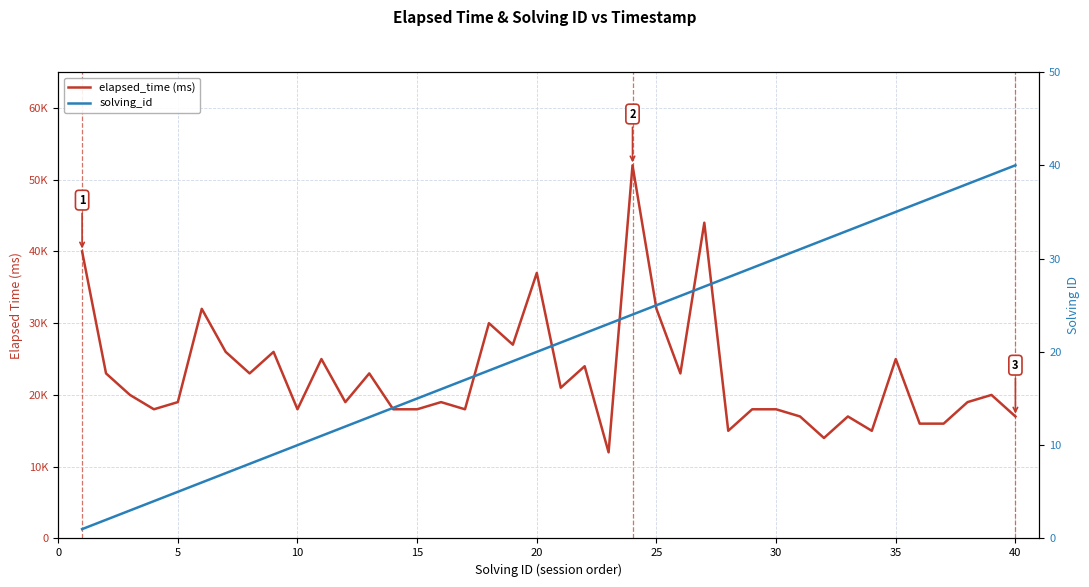

List the series in order of their overall mean, highest first.

elapsed_time (ms), solving_id